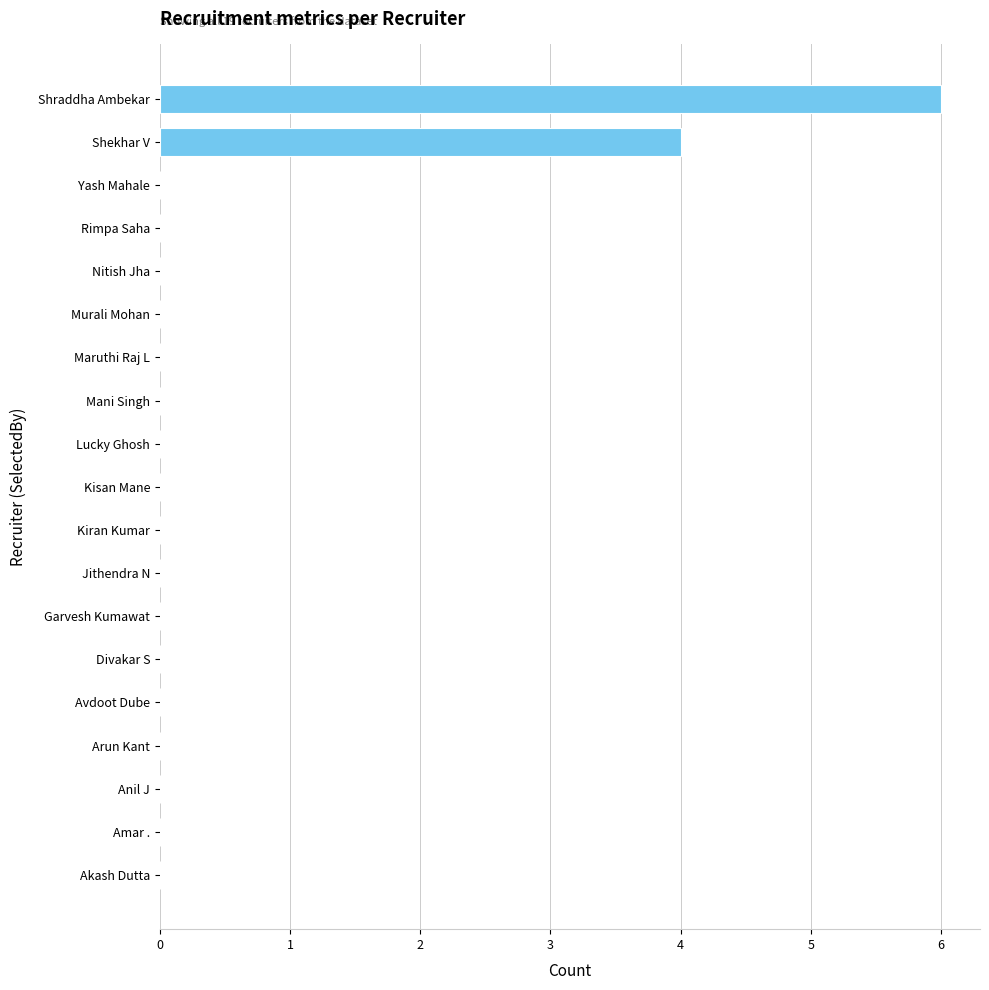

What is the change in value from Shekhar V to Kiran Kumar?

-4